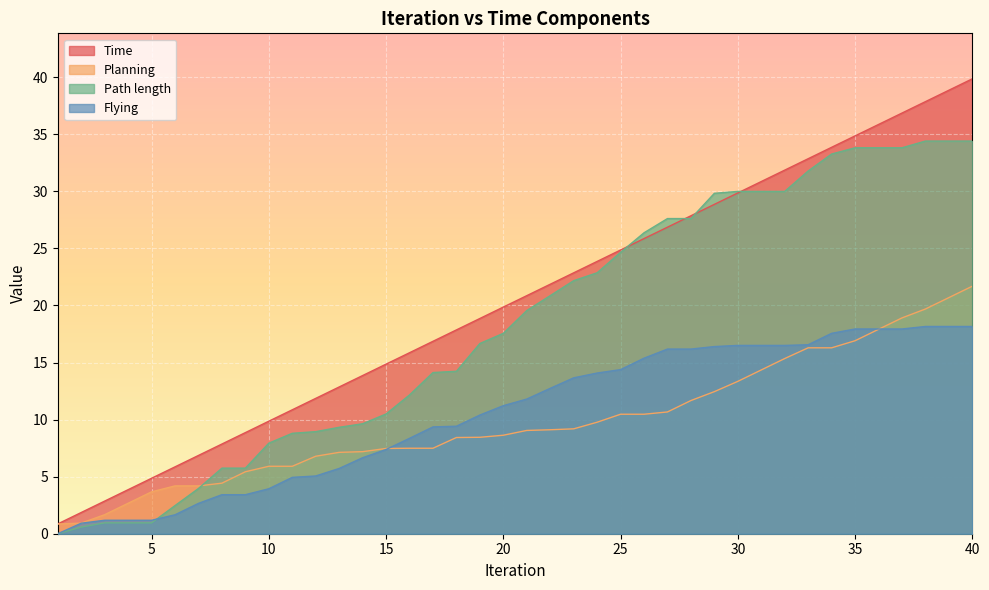

True or false: Time and Flying cross at least once.

False